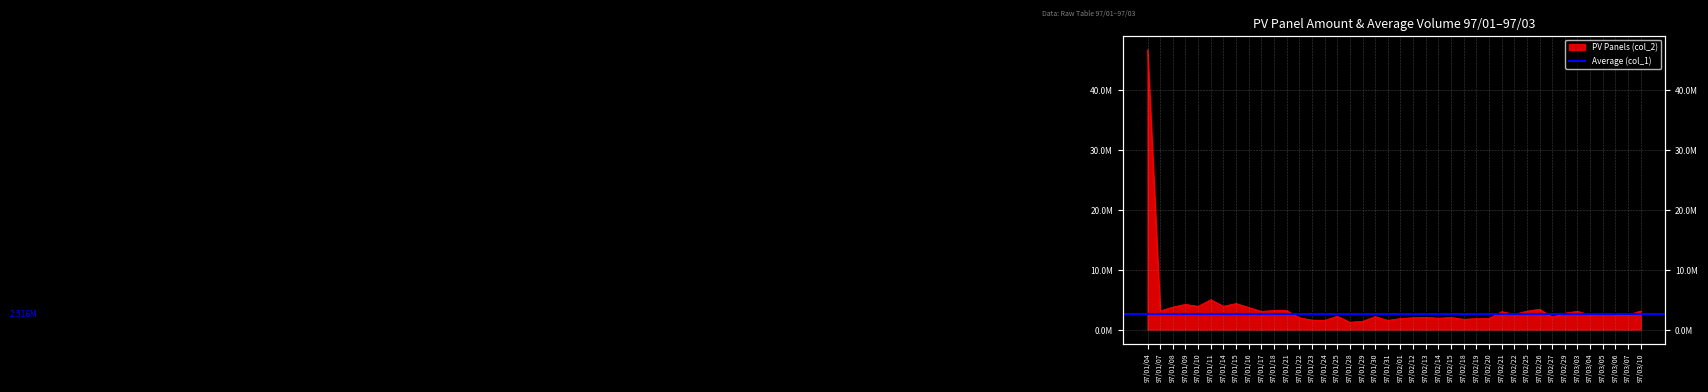

The chart shows a value of 3745850 at 97/01/08. True or false?

True